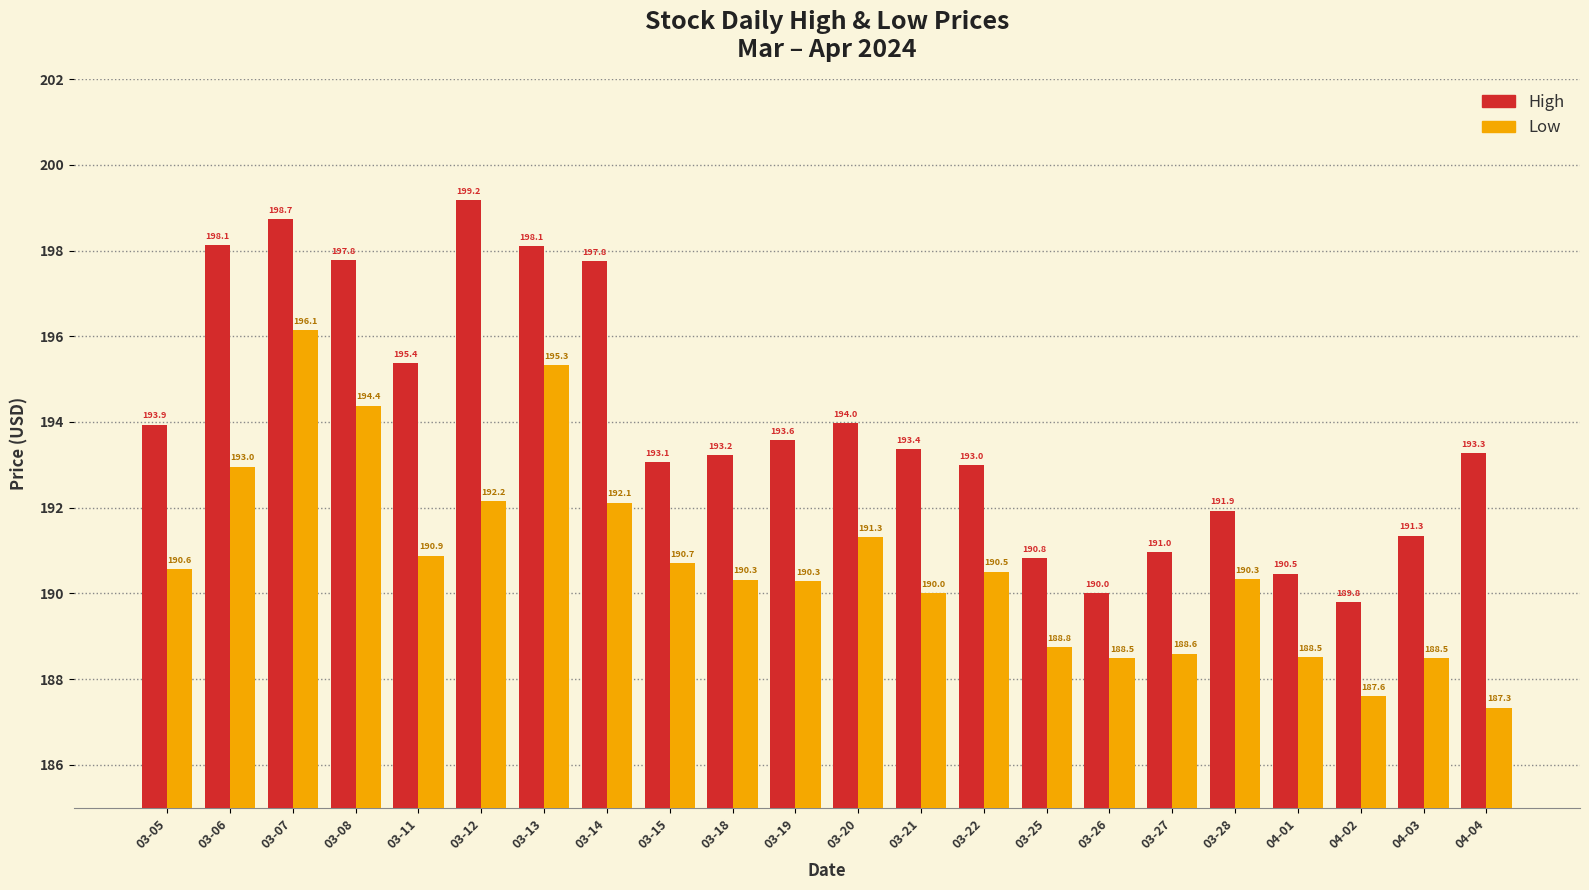

How many distinct data groups are displayed?

2